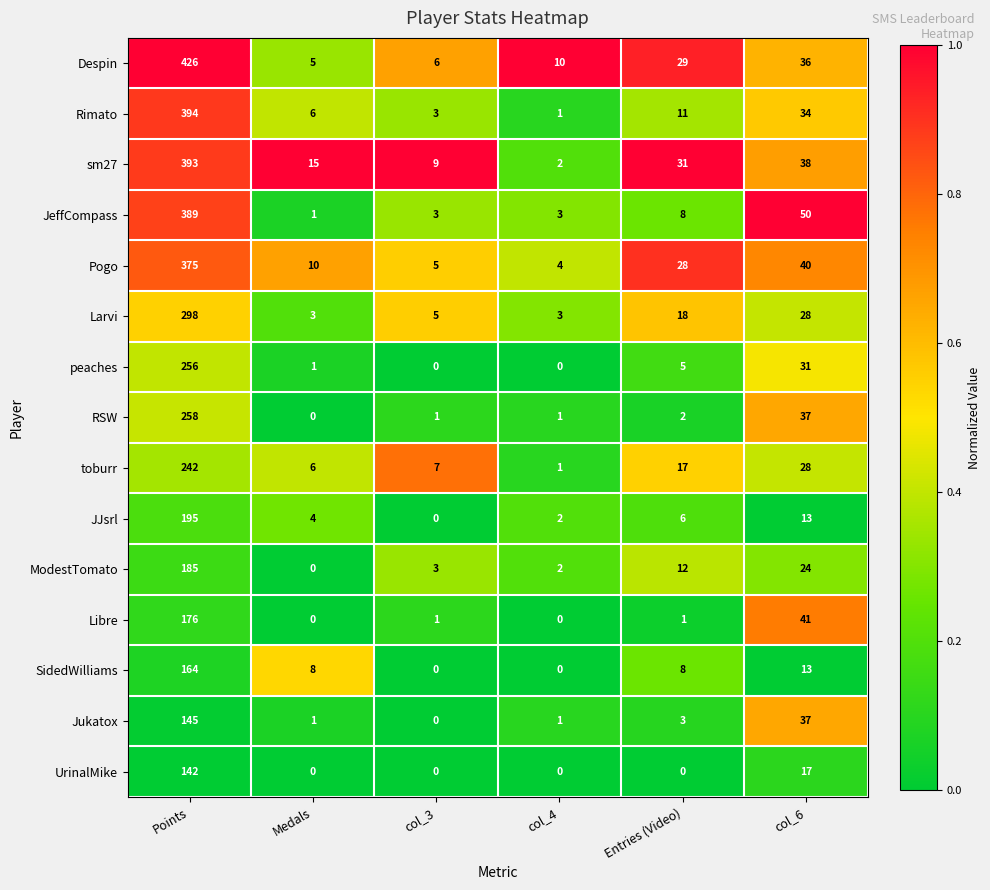

What is the greatest value displayed?

426